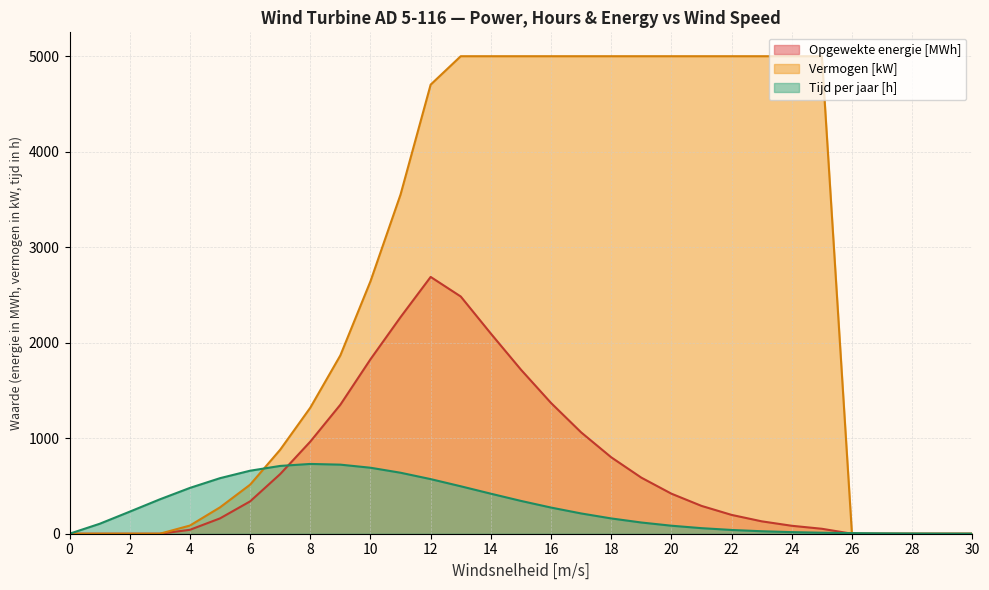

List the series in order of their peak value, highest first.

Vermogen [kW], Opgewekte energie [MWh], Tijd per jaar [h]